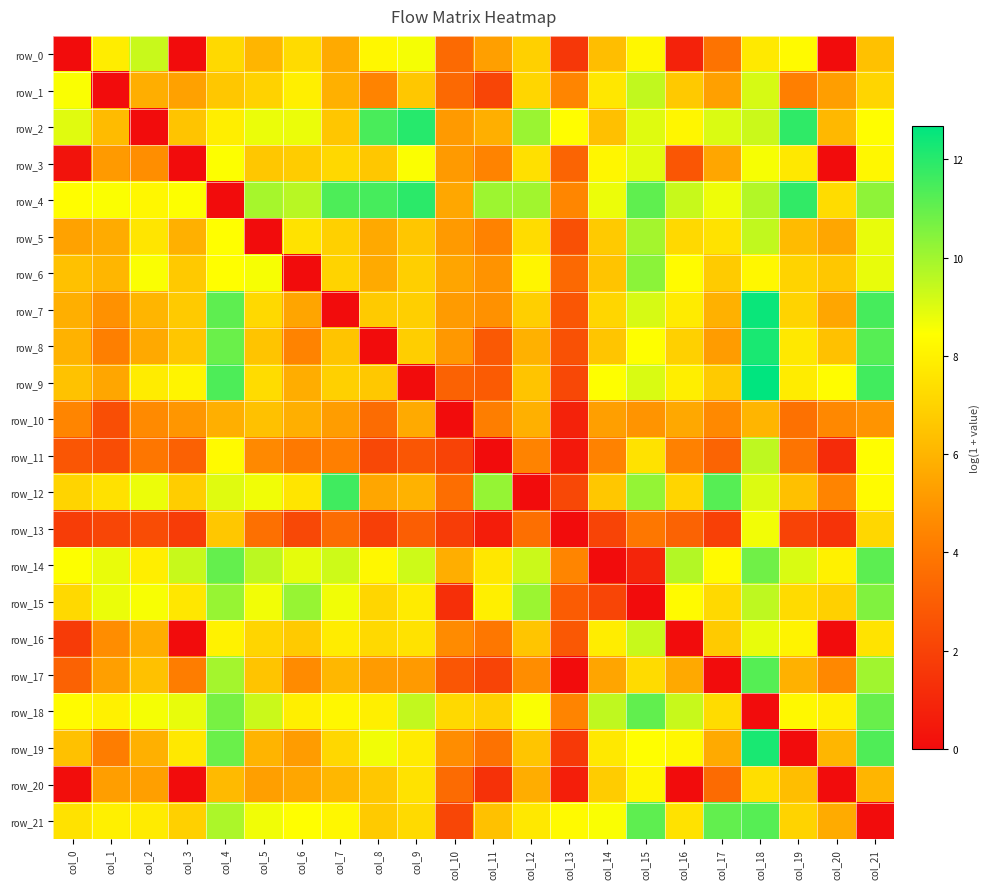

Reading right to left, what are all the values shown in this chart?

row_0: 6.4	0.0	8.3	7.7	3.8	0.8	8.2	6.3	1.6	6.9	5.3	3.5	8.6	8.2	5.7	7.3	6.0	7.2	0.0	9.3	7.9	0.0
row_1: 7.1	5.3	4.2	9.1	5.3	6.7	9.5	7.7	4.4	7.1	2.1	3.4	6.6	4.4	5.9	7.9	7.0	6.6	5.4	5.8	0.0	8.5
row_2: 8.4	6.1	11.9	9.3	9.0	8.2	9.0	6.4	8.4	10.1	5.8	5.1	12.0	11.4	6.6	8.8	8.8	7.9	6.5	0.0	6.2	8.9
row_3: 8.2	0.0	7.7	8.6	5.5	2.7	8.9	8.1	3.2	7.4	4.4	5.1	8.5	6.6	7.2	6.8	6.6	8.5	0.0	4.7	5.1	0.3
row_4: 10.3	7.3	11.8	9.7	8.7	9.4	11.1	8.8	4.5	10.0	10.1	5.5	12.0	11.5	11.4	9.6	9.9	0.0	8.5	8.2	8.5	8.4
row_5: 8.8	5.5	6.2	9.5	7.5	7.2	9.9	6.7	2.5	7.3	4.3	5.1	6.6	5.6	6.9	7.5	0.0	8.4	5.9	7.6	5.7	5.4
row_6: 8.8	6.6	7.0	8.2	6.8	8.3	10.4	6.5	3.4	8.1	4.9	5.5	6.9	5.7	7.0	0.0	8.6	8.4	6.7	8.5	6.1	6.4
row_7: 11.5	5.5	7.0	12.5	5.9	7.8	9.1	7.1	2.7	6.9	4.8	5.2	6.9	6.7	0.0	5.5	7.2	11.1	6.7	6.0	4.8	5.8
row_8: 11.2	6.4	7.7	12.3	5.2	6.9	8.5	6.6	2.5	5.9	2.8	5.1	6.8	0.0	6.5	4.4	6.5	10.9	6.6	5.6	4.2	5.9
row_9: 11.6	8.3	7.8	12.7	6.7	7.9	9.1	8.5	2.2	6.5	2.9	3.2	0.0	6.6	6.9	5.8	7.3	11.4	8.1	7.8	5.5	6.5
row_10: 4.9	4.5	3.7	6.0	4.6	5.6	4.9	5.3	0.8	5.9	4.2	0.0	5.7	3.5	5.2	5.8	6.4	5.8	5.0	4.6	2.4	4.4
row_11: 8.4	1.2	3.8	9.5	3.2	4.3	7.5	4.3	0.4	4.4	0.0	2.0	2.7	2.2	4.2	4.0	4.6	8.3	3.1	3.9	2.4	2.7
row_12: 8.3	4.4	6.4	9.0	11.2	7.1	10.2	6.6	2.2	0.0	10.2	3.6	5.9	5.5	11.6	7.6	8.7	9.0	6.8	8.7	7.5	7.0
row_13: 7.2	1.4	2.0	8.7	1.9	3.2	3.9	2.1	0.0	3.6	0.6	1.8	3.0	1.9	3.5	2.2	3.7	6.6	1.8	2.3	2.1	1.8
row_14: 11.1	8.0	9.1	10.8	8.3	9.7	0.9	0.0	4.4	9.3	7.6	5.8	9.3	8.2	9.3	8.9	9.6	11.0	9.4	7.9	8.8	8.5
row_15: 10.5	6.9	7.3	9.5	7.2	8.3	0.0	2.1	2.9	10.1	7.9	1.3	7.8	7.1	8.7	10.2	8.7	10.2	7.7	8.6	8.8	7.2
row_16: 7.5	0.0	8.0	8.8	6.7	0.0	9.4	7.9	2.8	6.6	3.9	4.6	7.5	7.2	7.8	6.7	7.1	8.0	0.0	5.8	4.7	1.7
row_17: 10.0	4.5	5.9	11.2	0.0	5.6	7.3	5.5	0.0	4.7	2.1	2.7	5.1	5.2	6.1	4.6	6.5	9.9	4.2	6.4	5.3	3.1
row_18: 10.9	8.0	8.2	0.0	7.3	9.4	11.1	9.5	4.4	8.5	6.9	7.2	9.4	7.9	8.2	7.9	9.3	10.7	8.8	8.6	8.0	8.3
row_19: 11.3	6.1	0.0	12.2	5.7	8.2	8.4	7.7	1.7	6.5	3.8	4.7	7.8	8.7	7.1	5.2	6.0	10.9	7.7	5.9	4.2	6.4
row_20: 6.0	0.0	6.3	7.4	3.5	0.0	8.1	6.8	0.7	5.8	1.4	3.5	7.5	6.6	6.1	5.5	5.3	6.2	0.0	5.3	5.3	0.0
row_21: 0.0	5.7	7.0	11.2	11.0	7.5	11.1	8.5	8.3	7.7	6.4	2.1	7.2	6.7	8.2	8.4	8.7	9.8	6.9	7.8	8.0	7.5